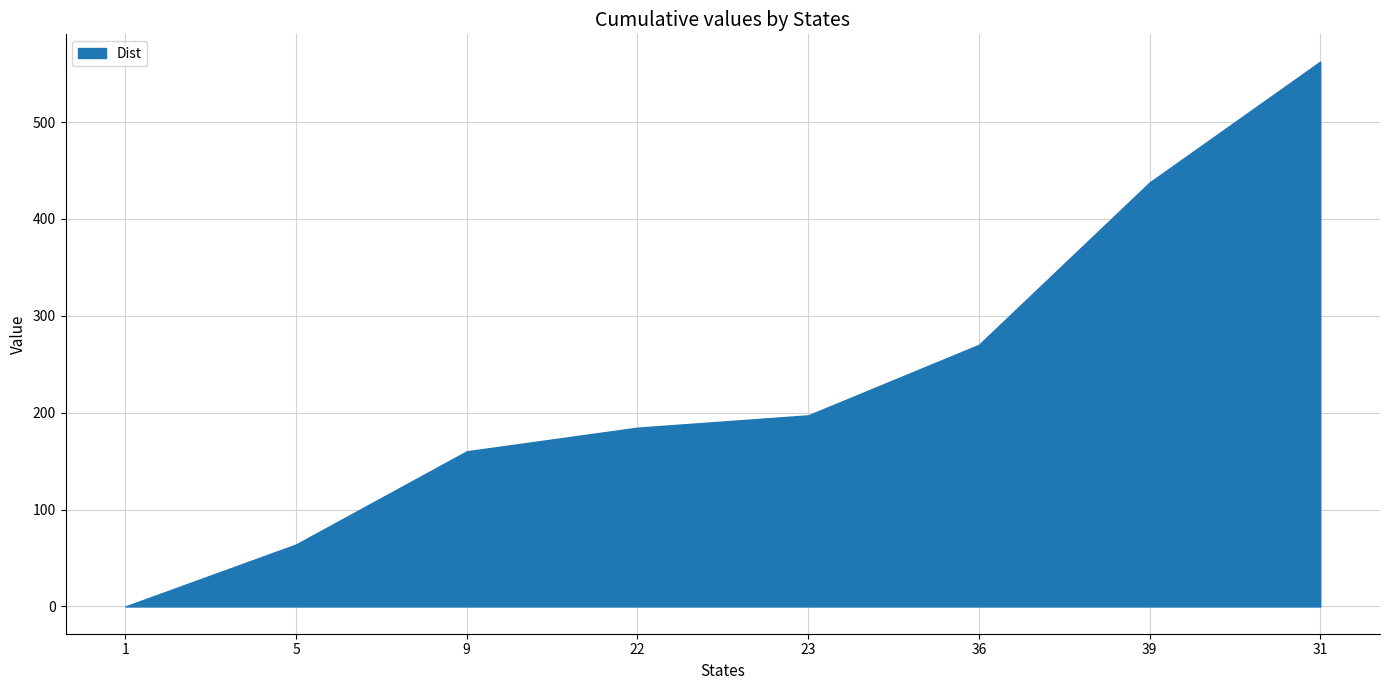

What value does the data have at 9?

160.2